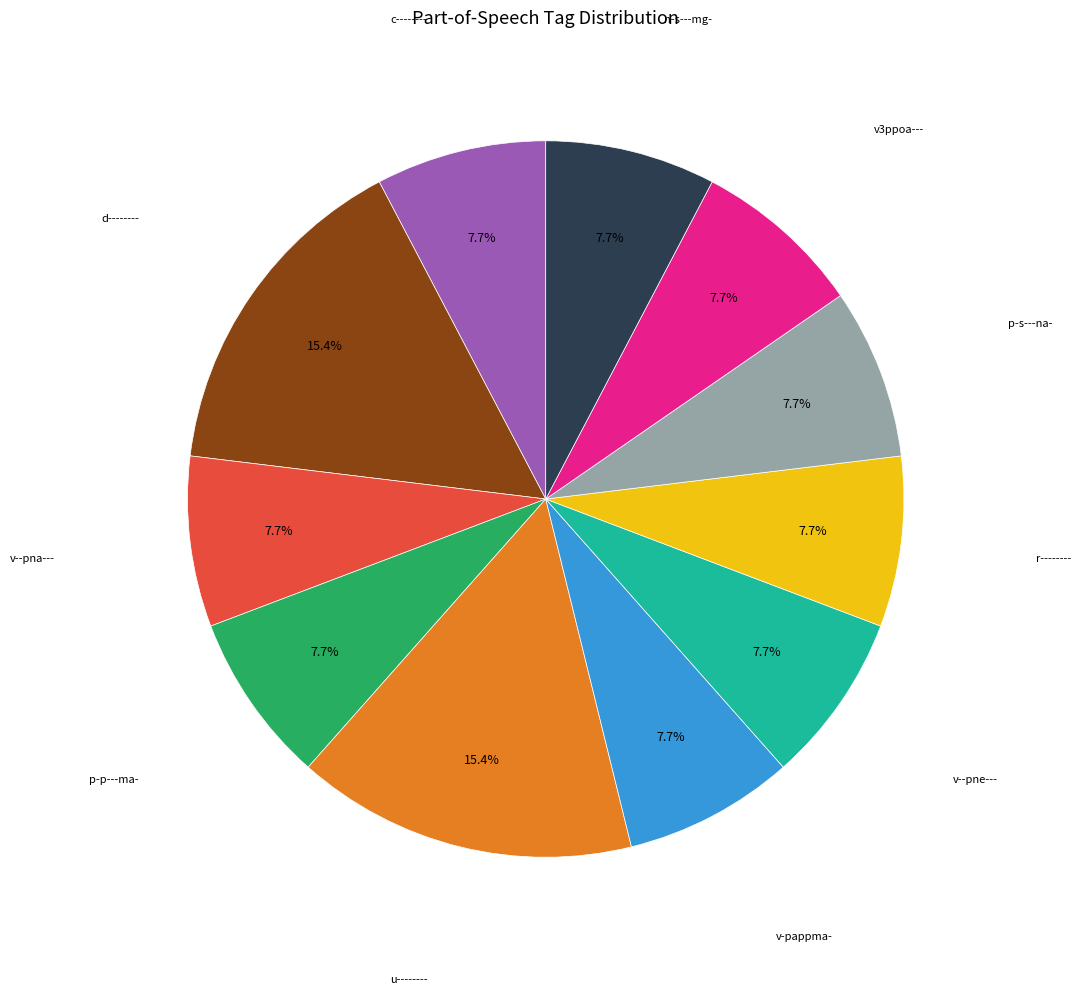

Does any single category account for the majority?

No